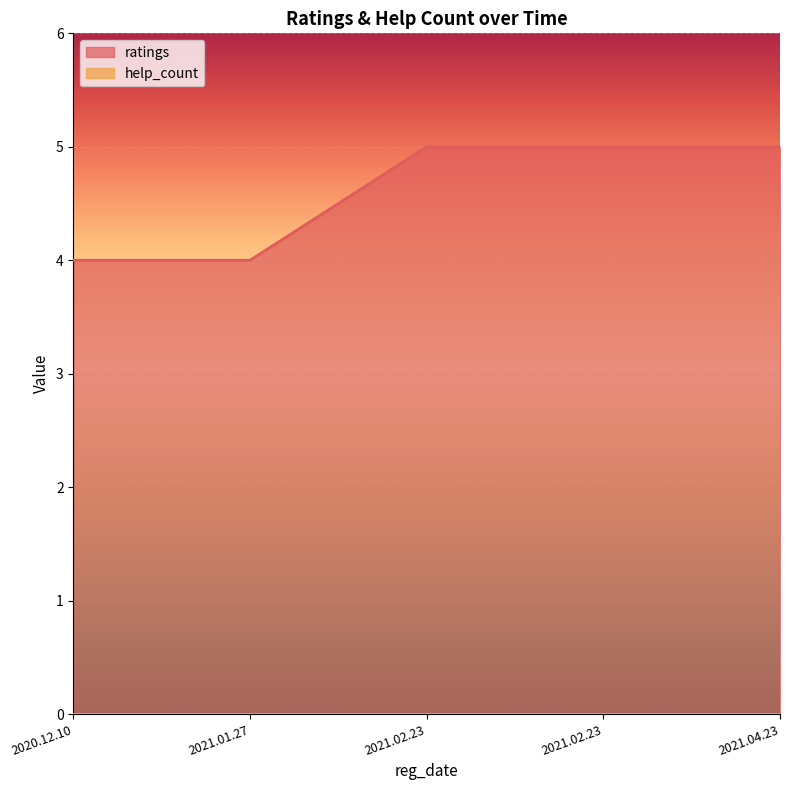

True or false: the data shows 4 at 2021.01.27.

True